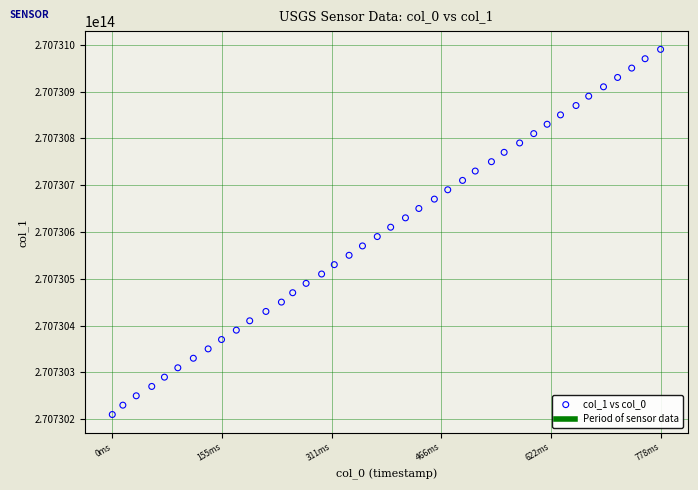

What is the range of X values (max minus min)?

778